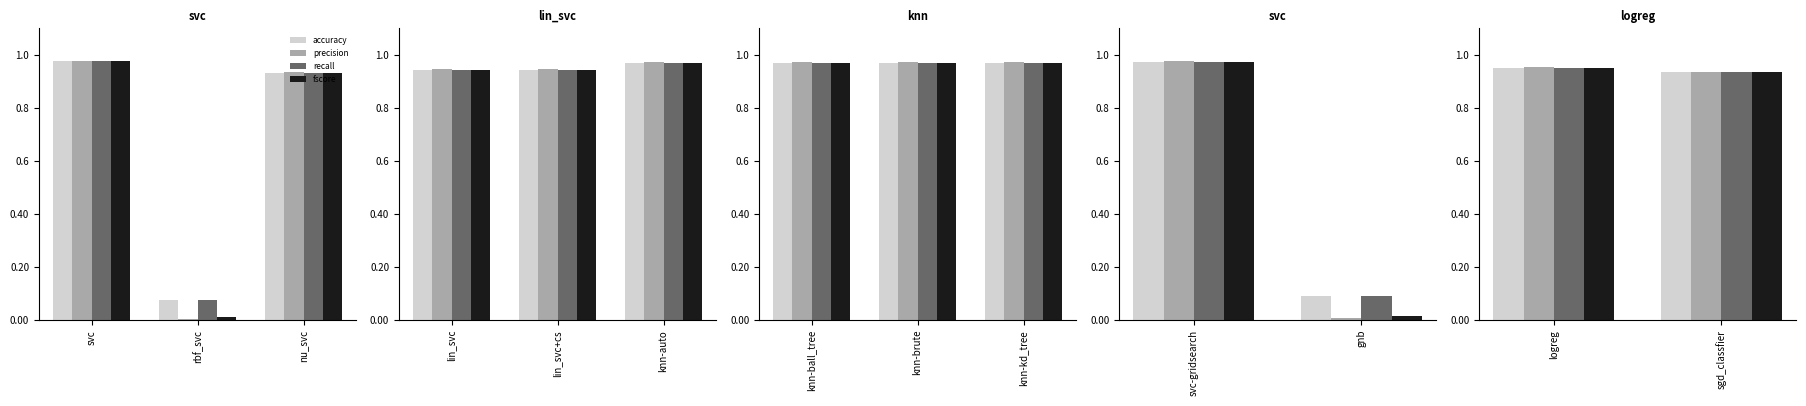

Is it true that precision equals 1.7 at sgd_classfier?

False